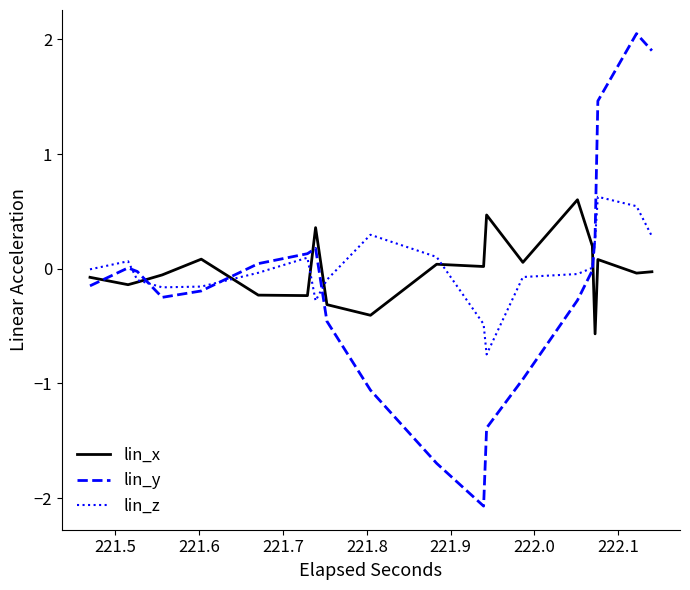

What is the minimum value shown in the chart?

-2.1